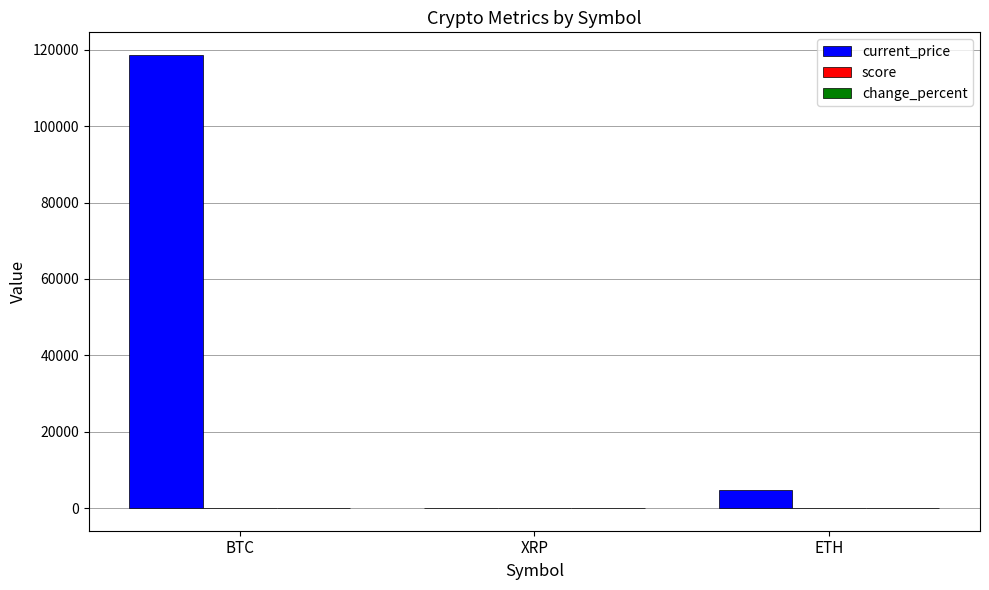

What is the sum of all current_price values?

123325.4